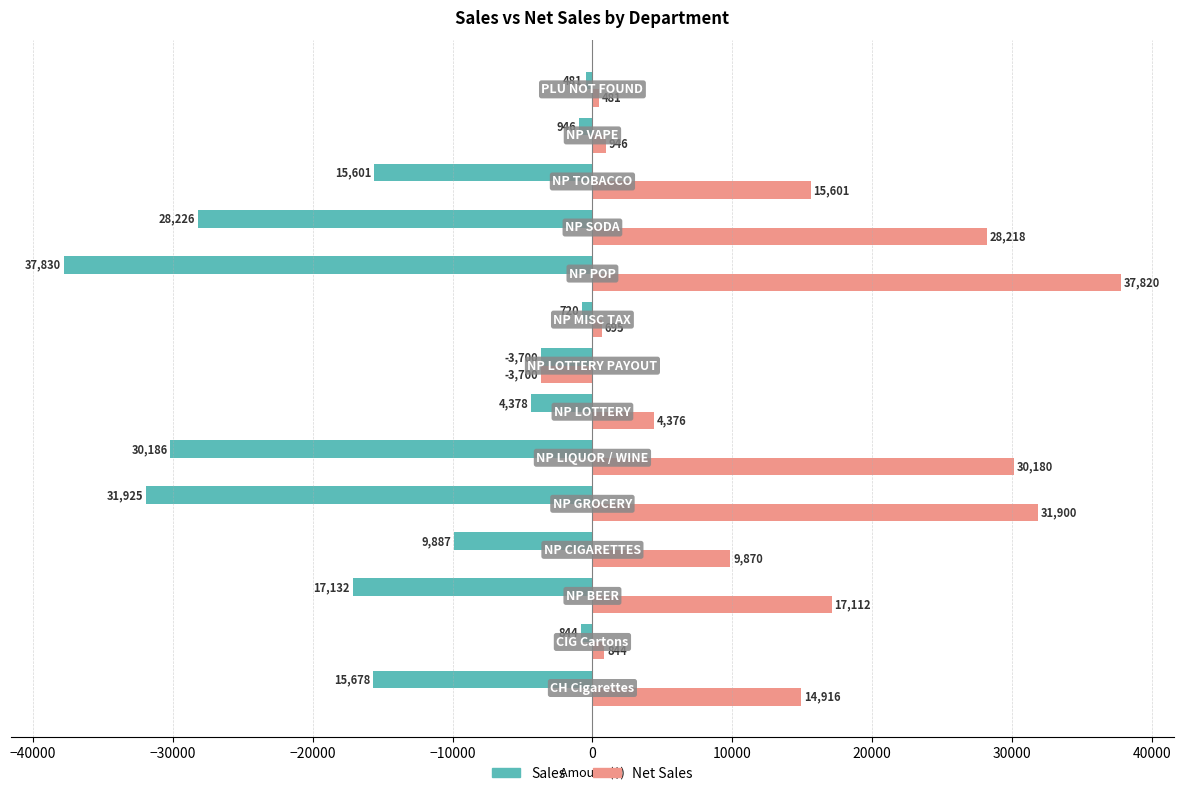

Which series has the widest spread of values?

Net Sales